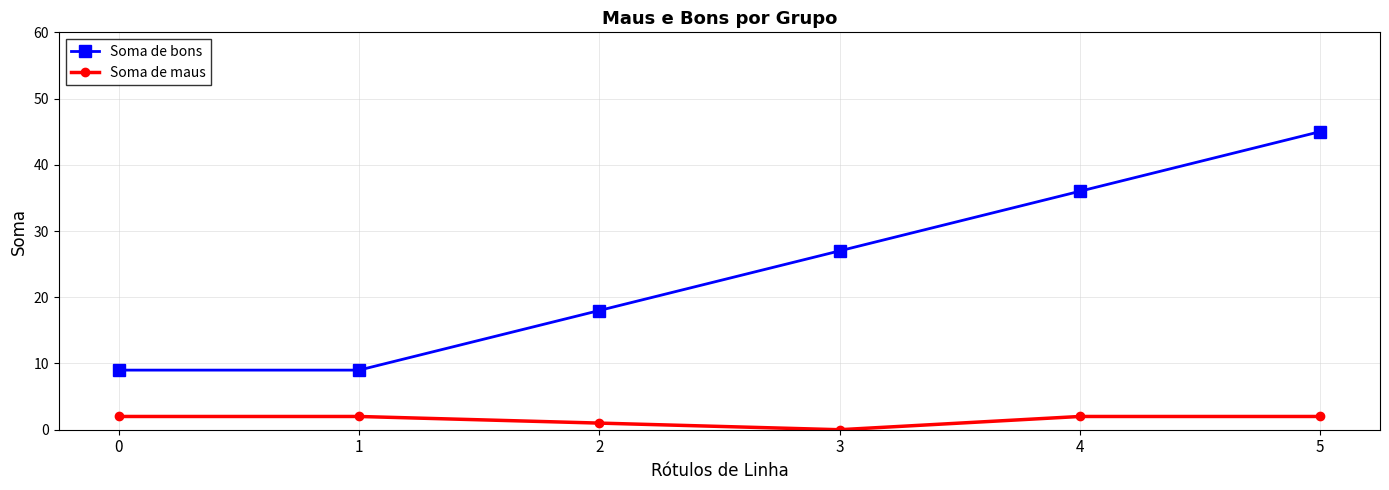

What is the value of the Soma de maus point at the 6th from the left?

2